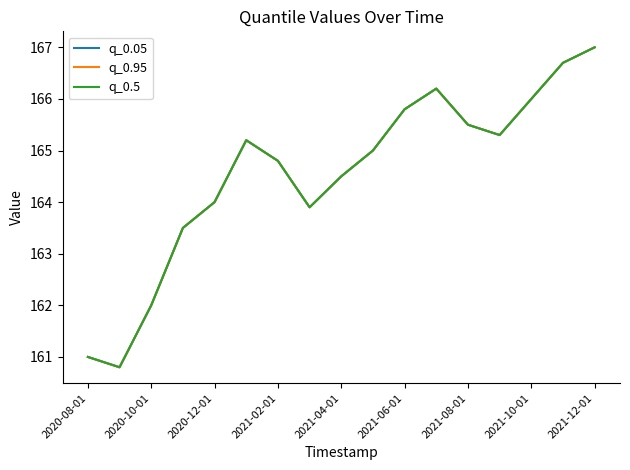

Does the chart have visible grid lines?

No